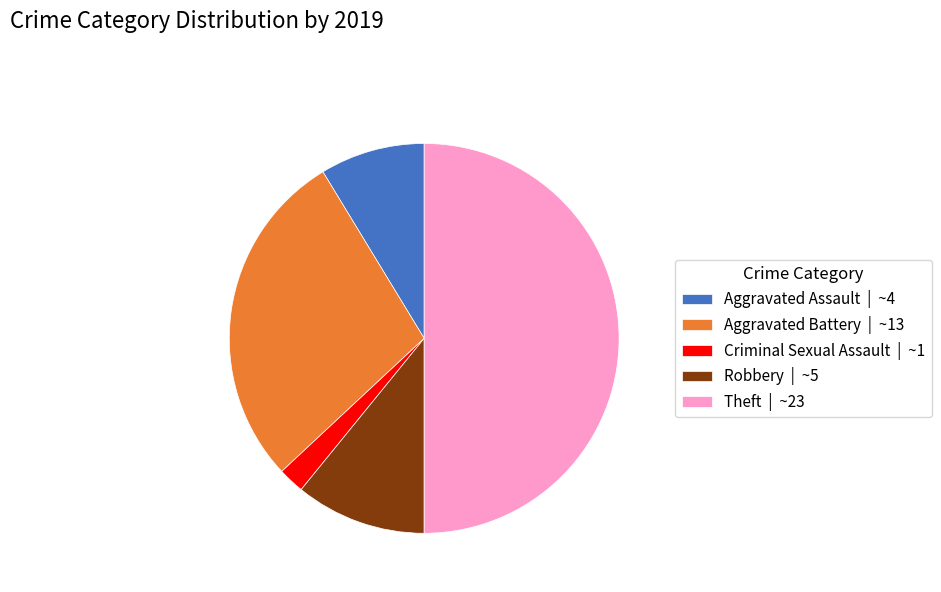

Combined, do Aggravated Assault | ~4 and Robbery | ~5 account for over 50%?

No